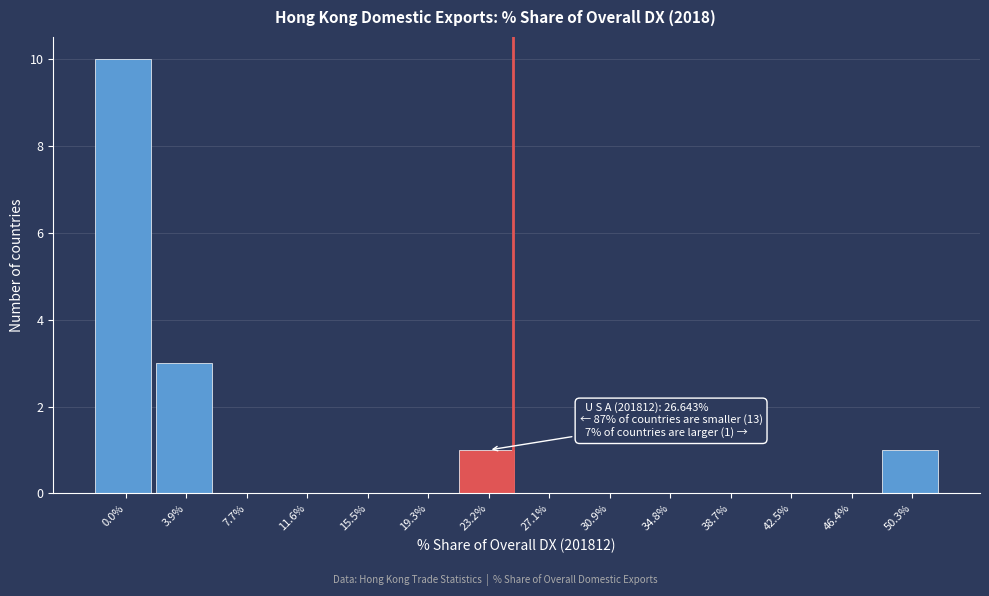

Reading left to right, transcribe all the data shown in this chart.

0.0%=10	3.9%=3	7.7%=0	11.6%=0	15.5%=0	19.3%=0	23.2%=1	27.1%=0	30.9%=0	34.8%=0	38.7%=0	42.5%=0	46.4%=0	50.3%=1